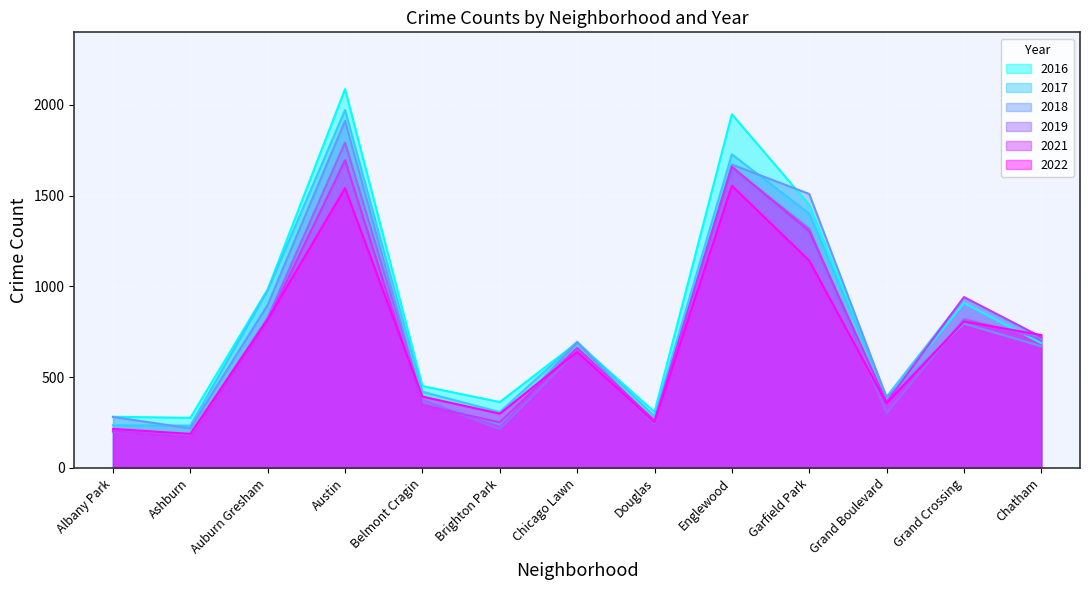

Reading left to right, what are all the values shown in this chart?

2017: 235	233	978	1971	420	308	695	284	1727	1401	392	936	711
2016: 282	276	983	2086	451	363	690	308	1948	1449	384	908	687
2022: 215	188	818	1541	393	299	639	252	1554	1142	357	807	732
2021: 203	170	811	1695	346	251	661	262	1659	1304	363	941	721
2018: 281	218	898	1911	368	239	691	246	1671	1509	388	795	670
2019: 199	180	827	1792	375	213	643	245	1654	1317	301	820	714